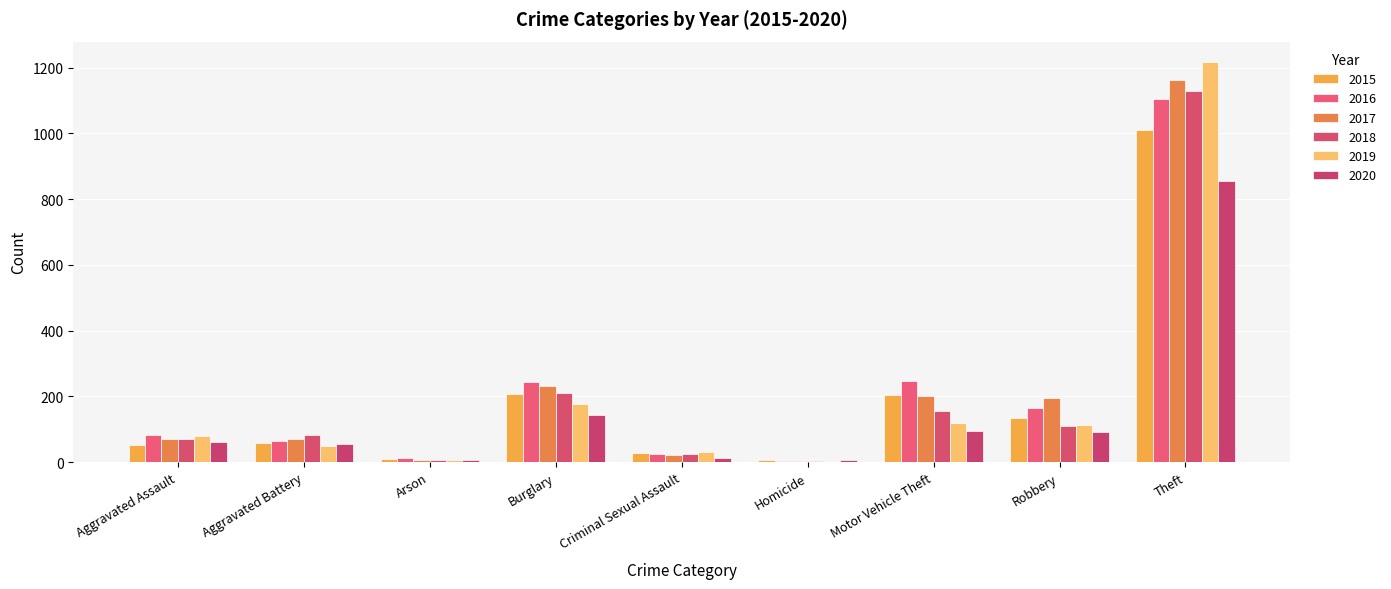

What is the minimum value shown in the chart?

4